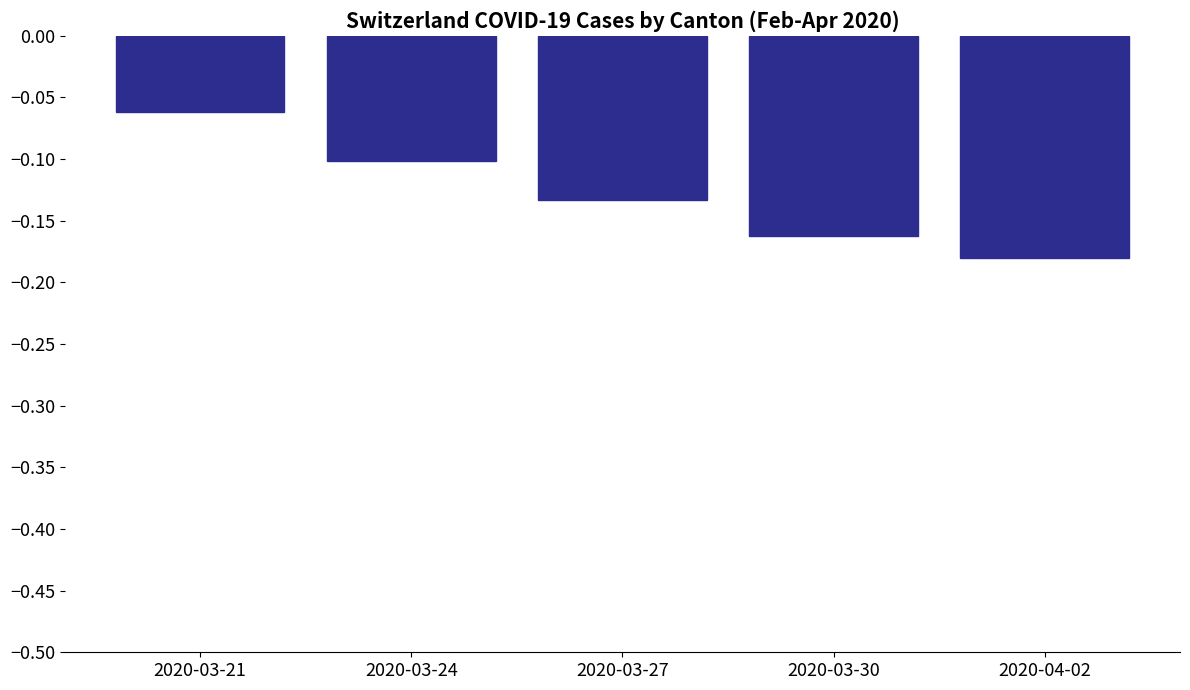

How many distinct data groups are displayed?

1